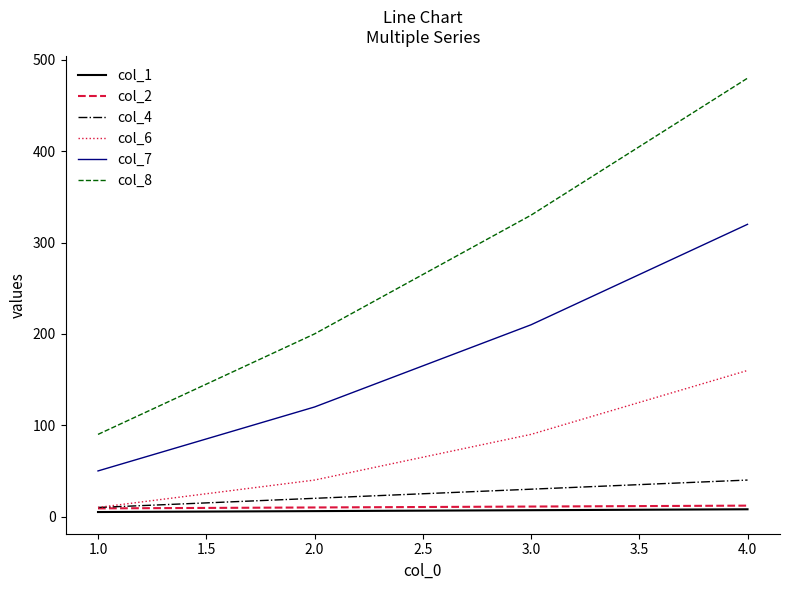

Rank the categories by col_6 value from lowest to highest.

1.0, 2.0, 3.0, 4.0